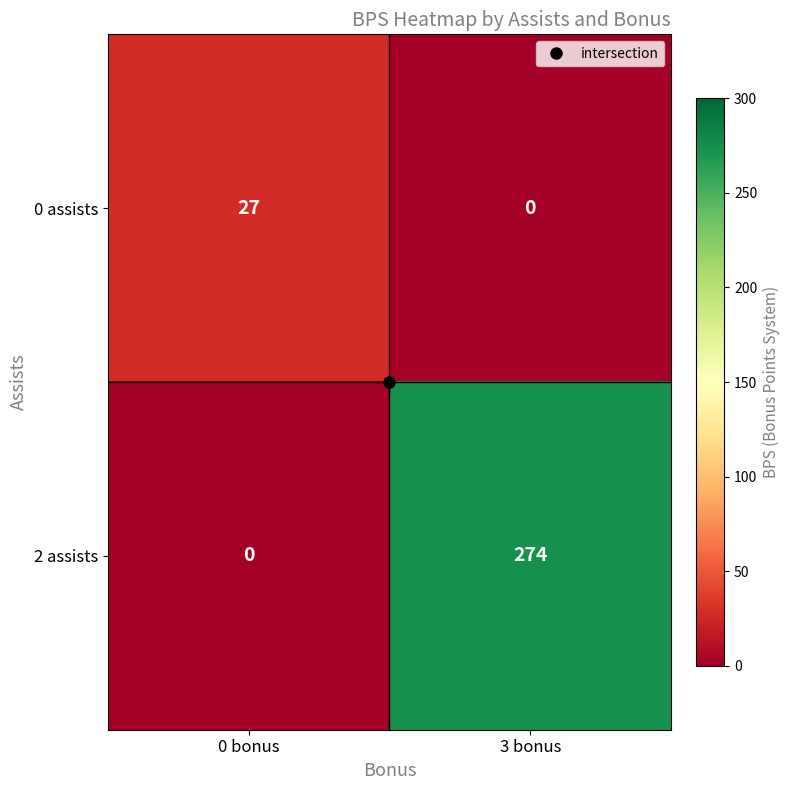

How many values in the 2 assists series are below 274?

1